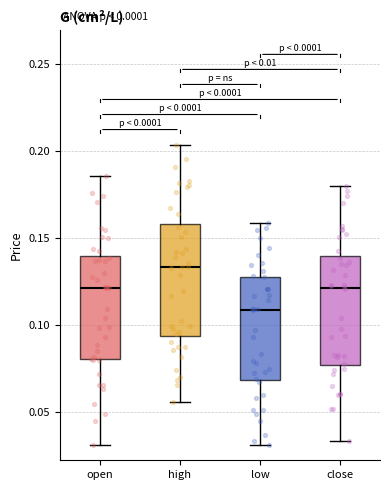

Which box has the lowest median line?

low